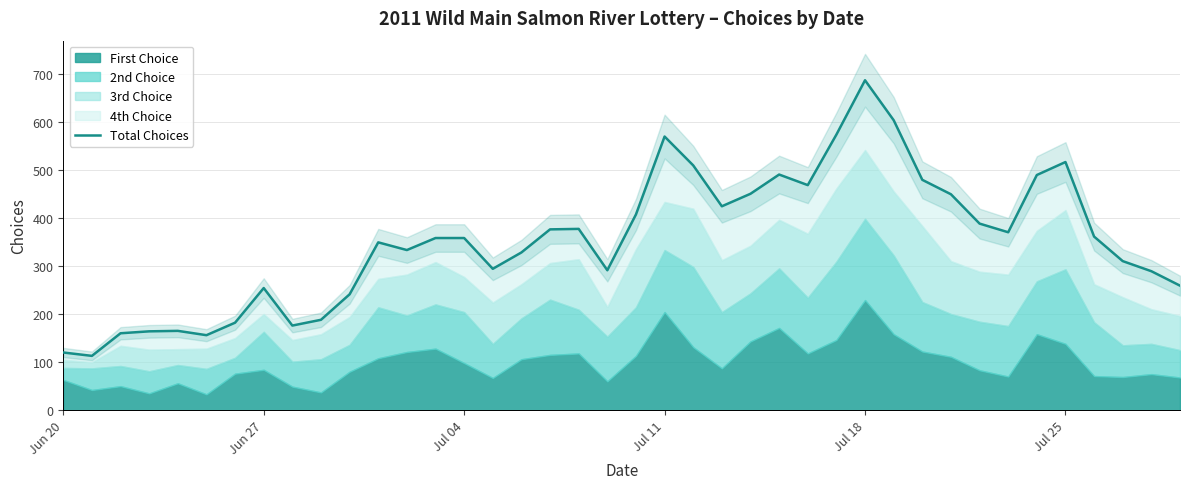

The chart shows a value of 178 at 17. True or false?

False